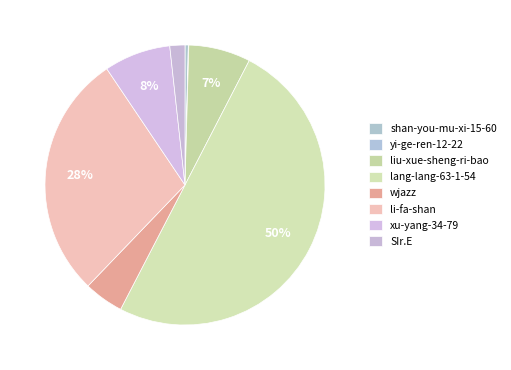

What percentage do SIr.E and wjazz together represent?

6.3%